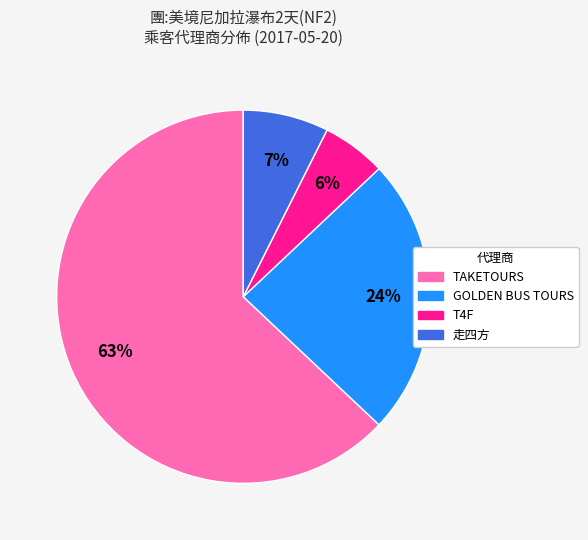

Count the number of slices in the pie.

4